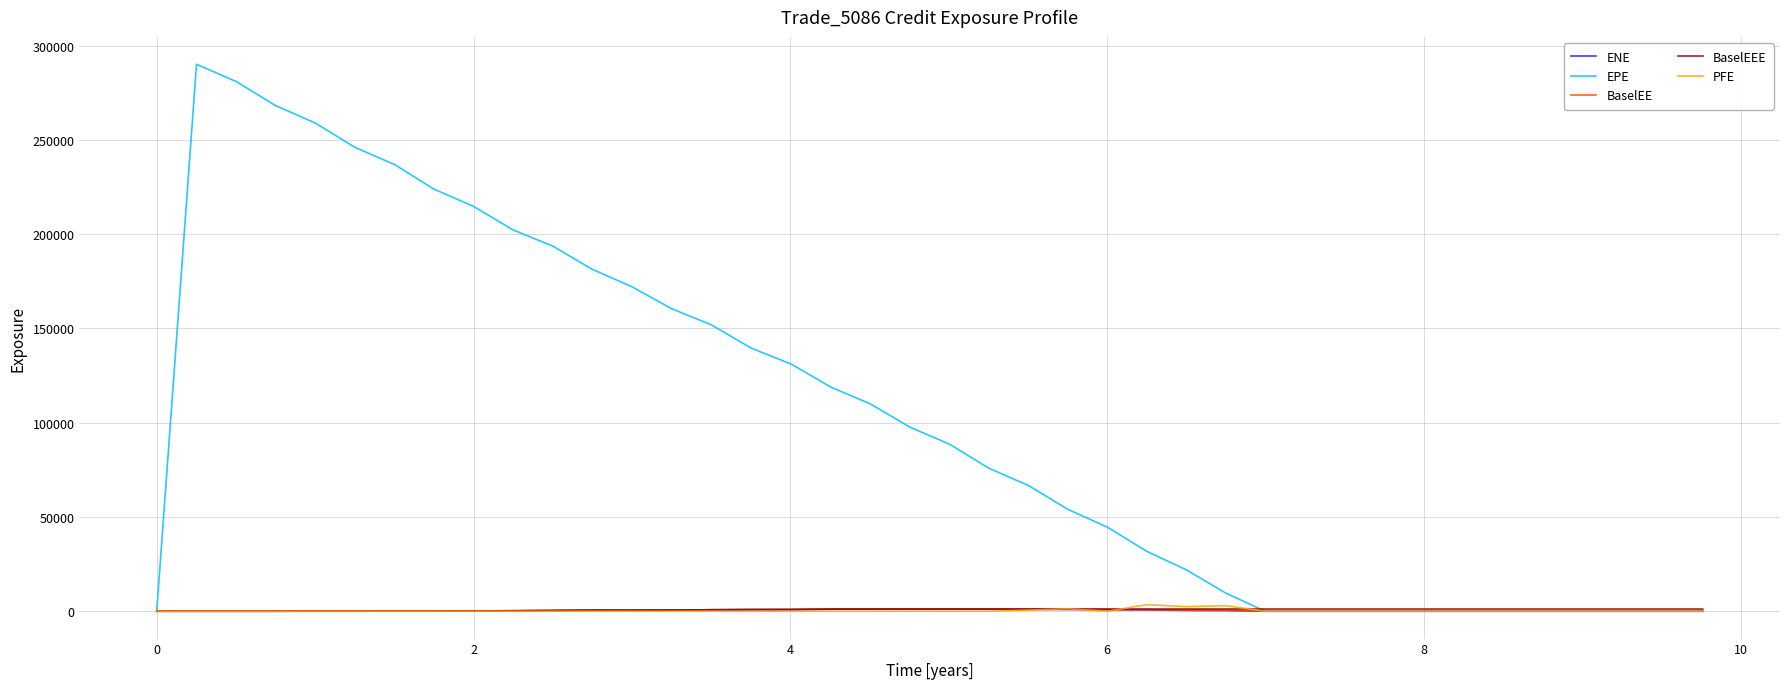

What is the maximum value shown in the chart?

290102.0